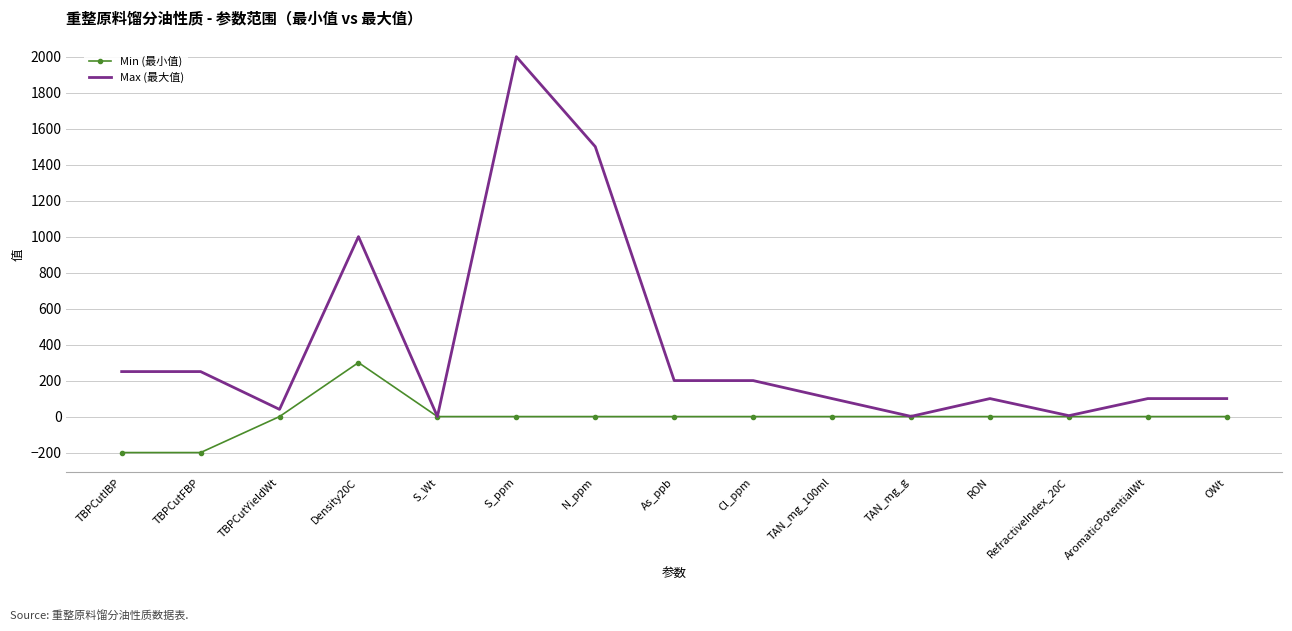

The value of Max (最大值) at TAN_mg_g is 1.0. True or false?

True